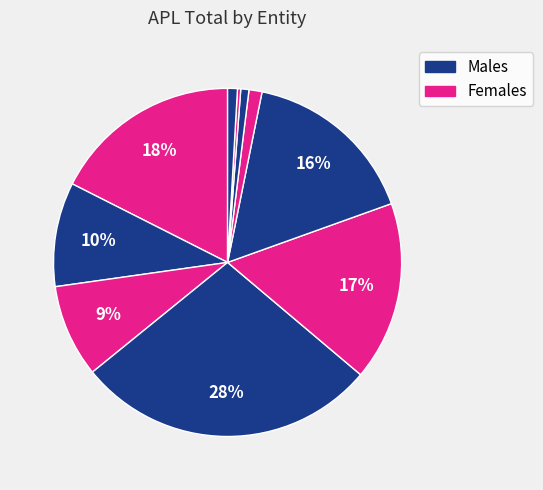

Which slice is the smallest?

NIBM